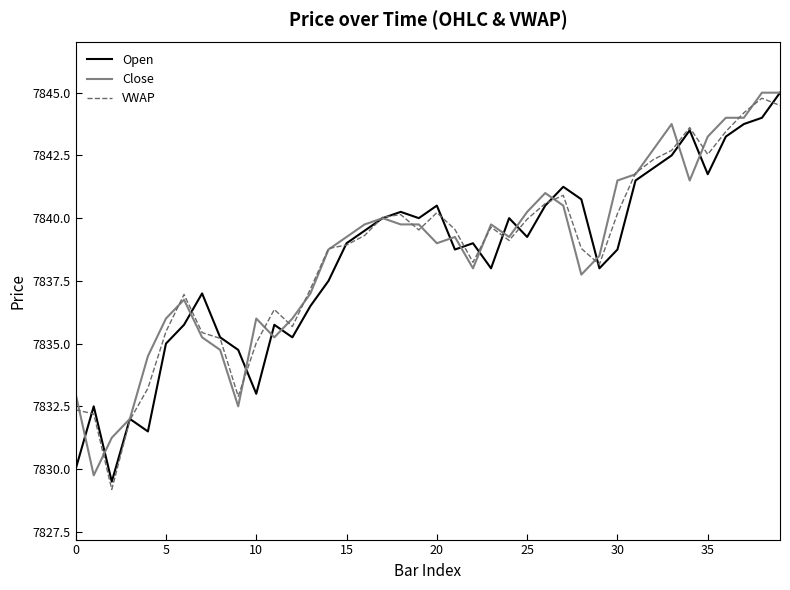

What is the smallest value displayed?

7829.2